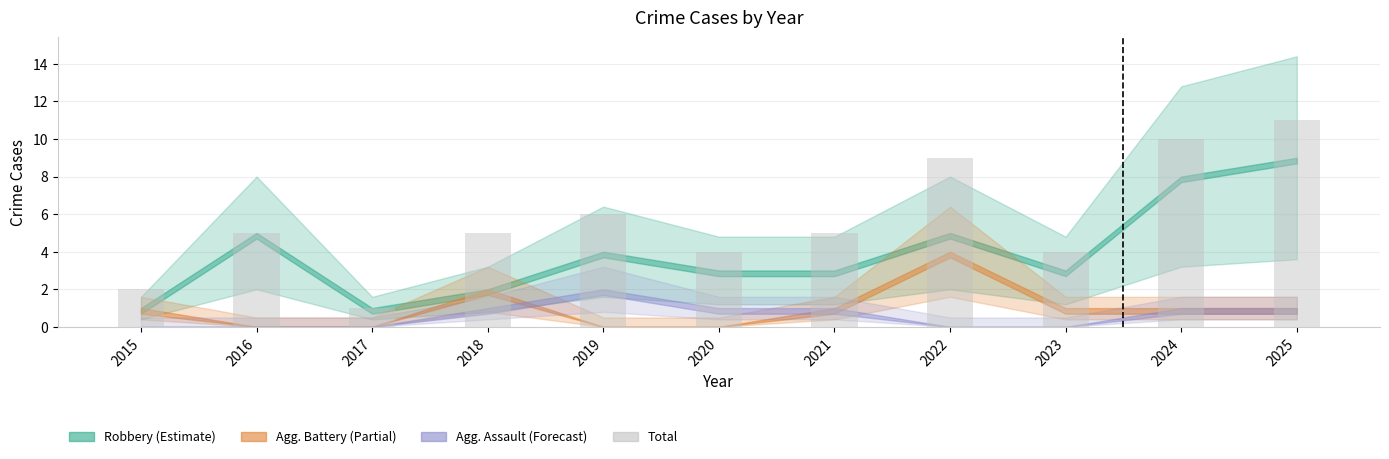

What is the greatest value displayed?

11